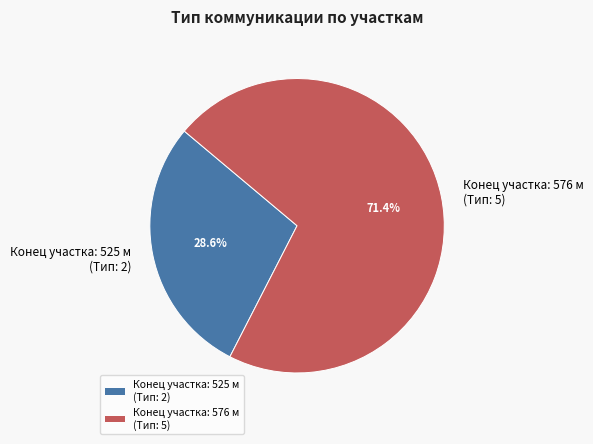

Do Конец участка: 576 м (Тип: 5) and Конец участка: 525 м (Тип: 2) together represent more than half of the pie?

Yes